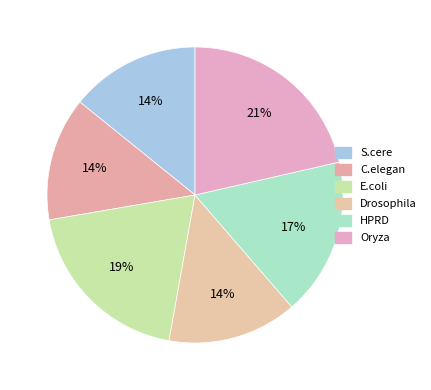

Combined, do HPRD and C.elegan account for over 50%?

No